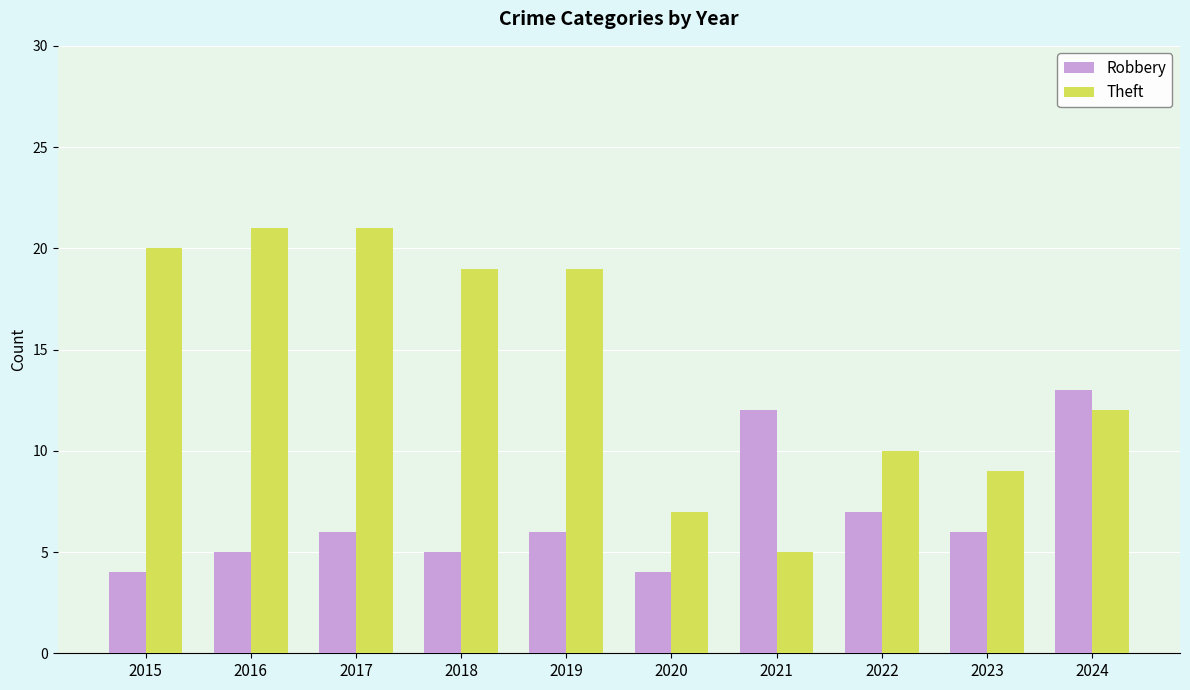

Which category has the lowest value in the Theft series?

2021